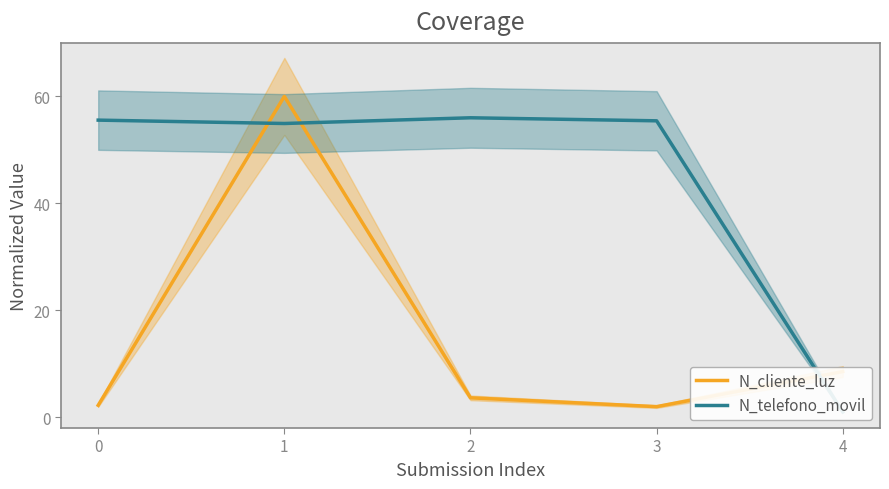

How many values in the N_cliente_luz series are below 3?

2